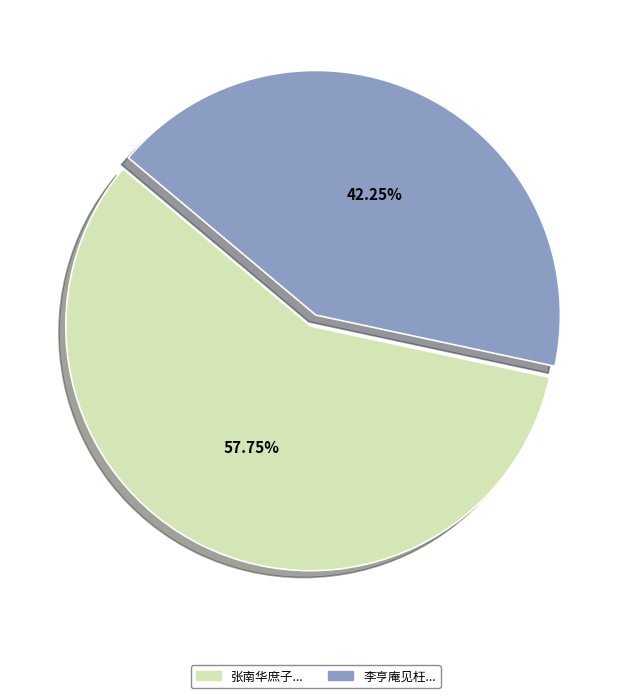

What is the ratio of the value at 张南华庶子... to the value at 李亨庵见枉...?

1.4